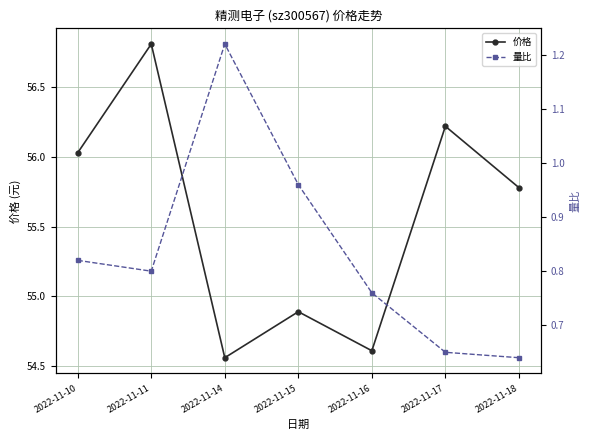

Is it true that 量比 equals 0.7 at 2022-11-17?

True